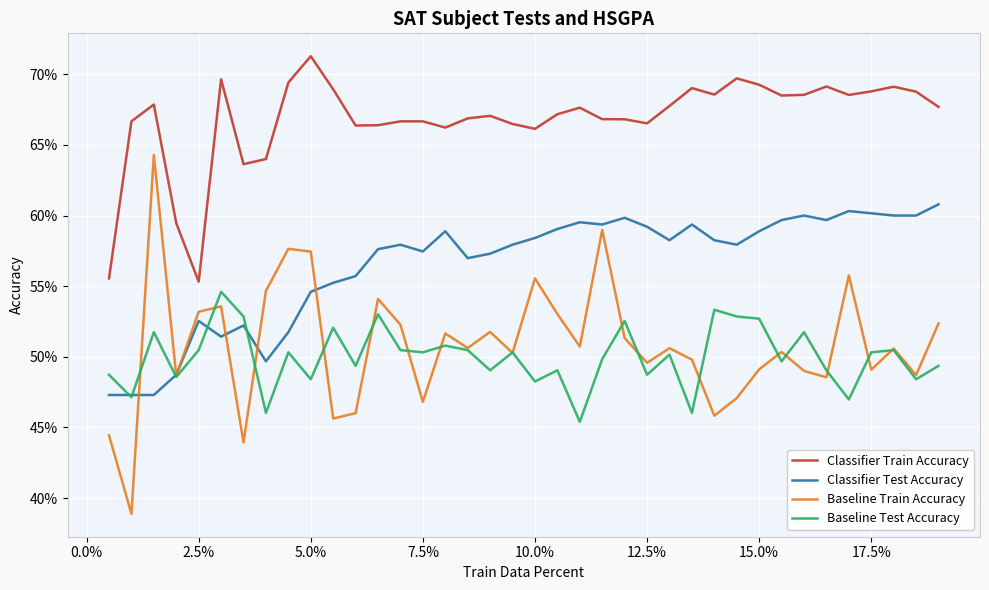

Is this an area chart (filled region under the line)?

No